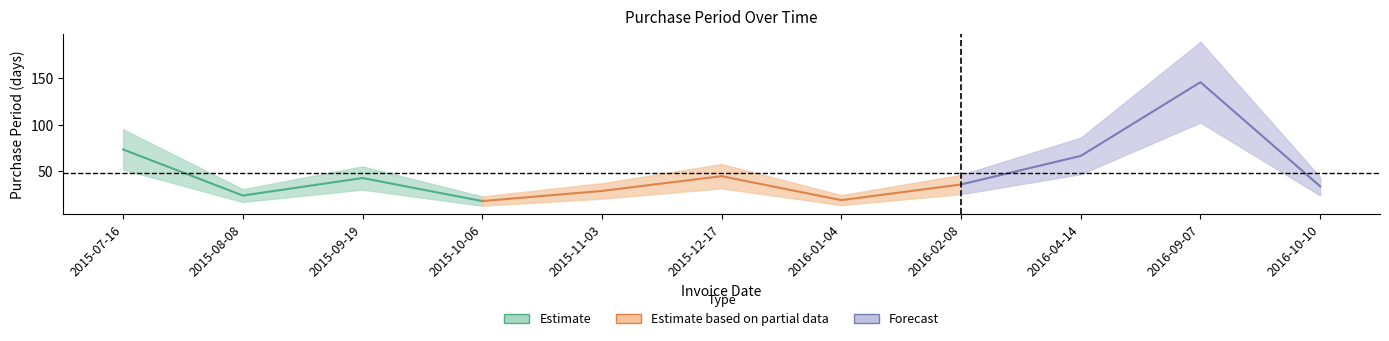

At which category does the chart reach its minimum across all series?

2015-10-06